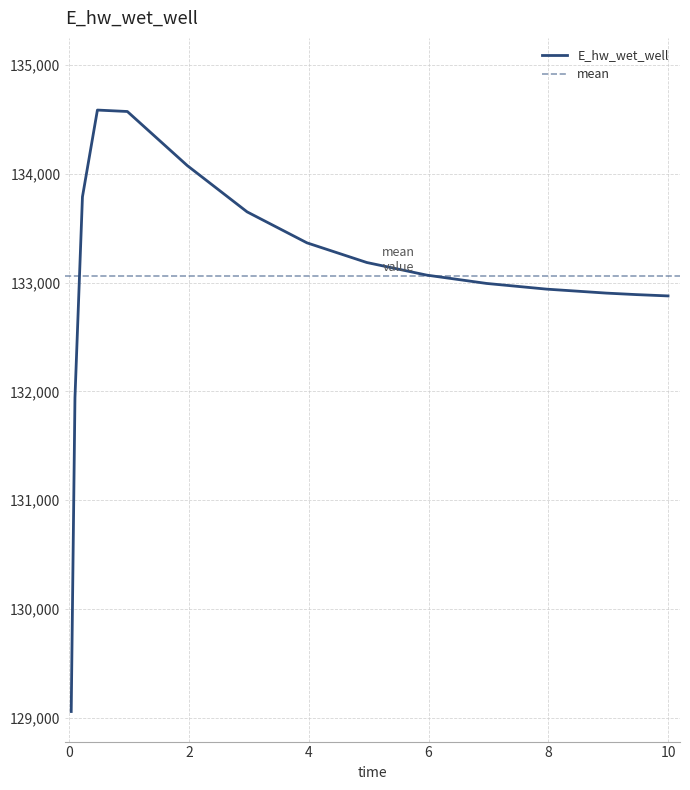

Rank the categories by value from highest to lowest.

0.46875, 0.96875, 1.96875, 0.21875, 2.96875, 3.96875, 4.96875, 5.96875, 6.96875, 7.96875, 8.96875, 9.46875, 10.0, 0.09375, 0.03125